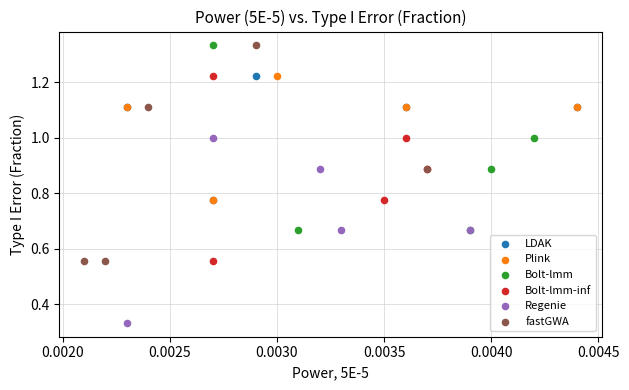

Which series reaches the minimum Y coordinate?

Regenie